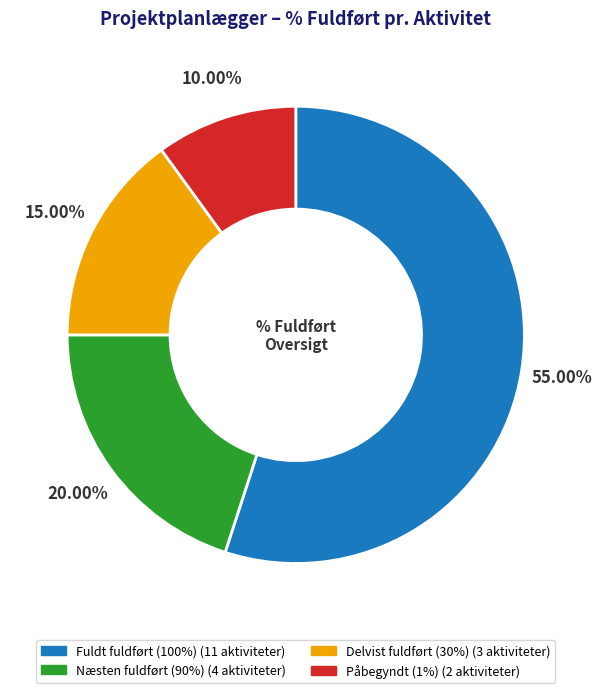

How many slices are in this pie chart?

4